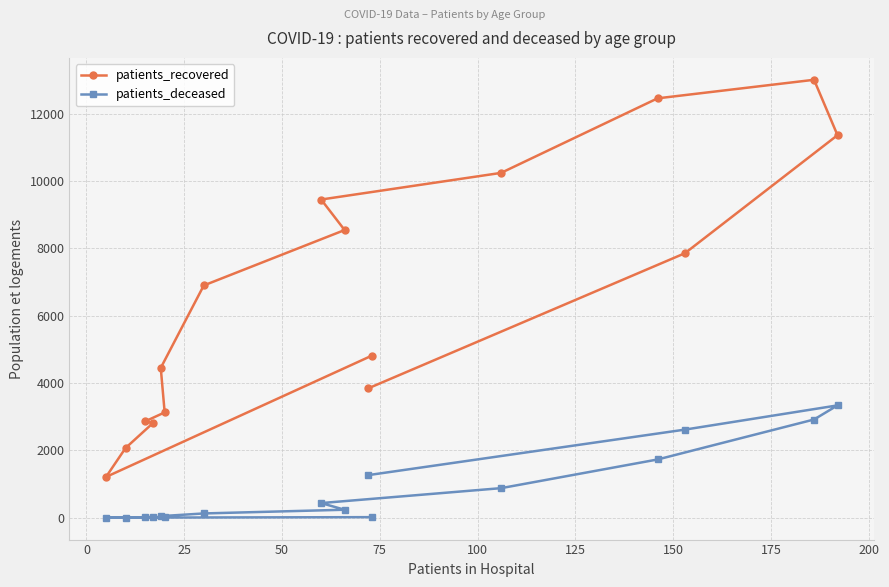

Rank the series by their average value, from highest to lowest.

patients_recovered, patients_deceased